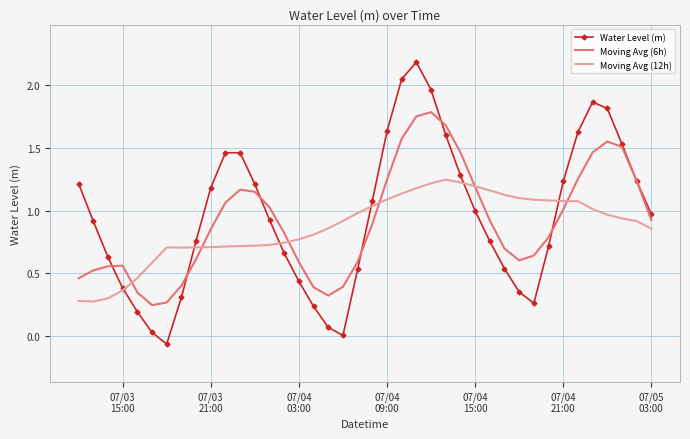

Rank the series by their maximum value, from lowest to highest.

Moving Avg (12h), Moving Avg (6h), Water Level (m)